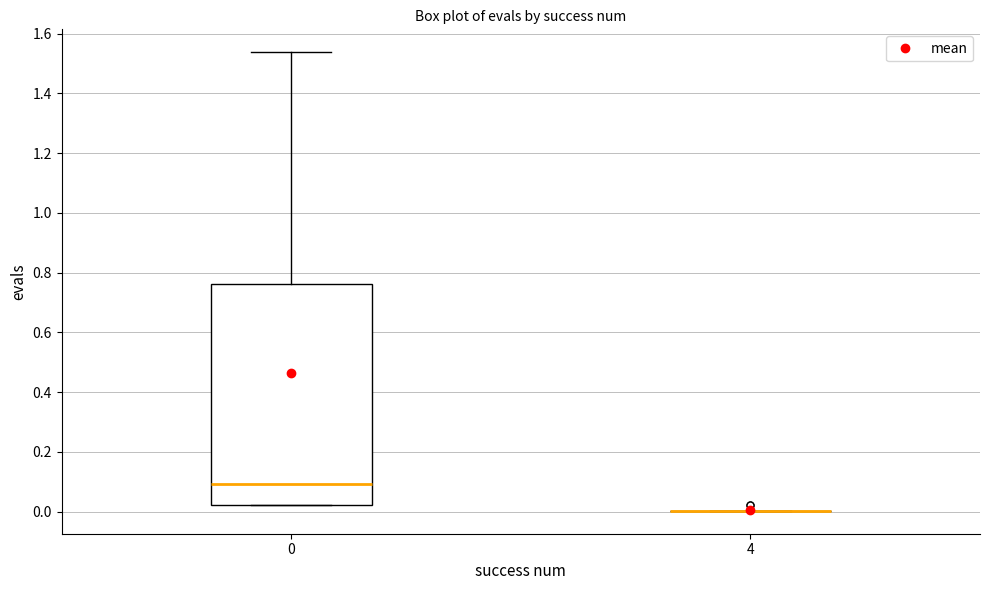

Reading left to right, read every box against the y-axis: the position of its median line, the range the box covers, and the ends of its whiskers. The values are not printed on the chart, so give them approximately, as read against the axis.

0: median 0.10, box 0.02 to 0.76, whiskers 0.02 to 1.54
4: box collapsed to a line at 0.00, whiskers 0.00 to 0.00